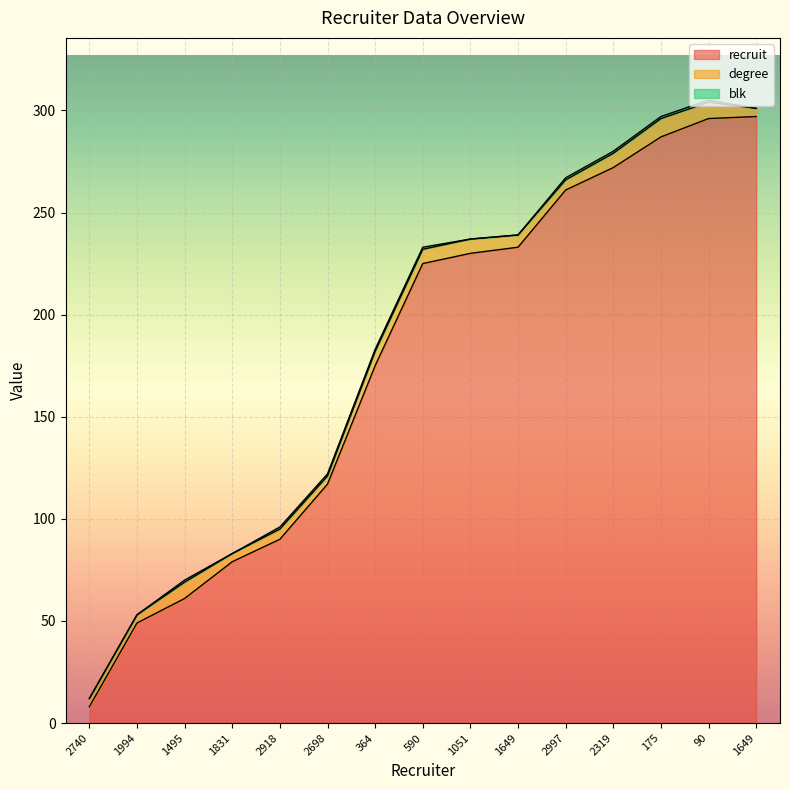

How many values in the recruit series are below 225?

7